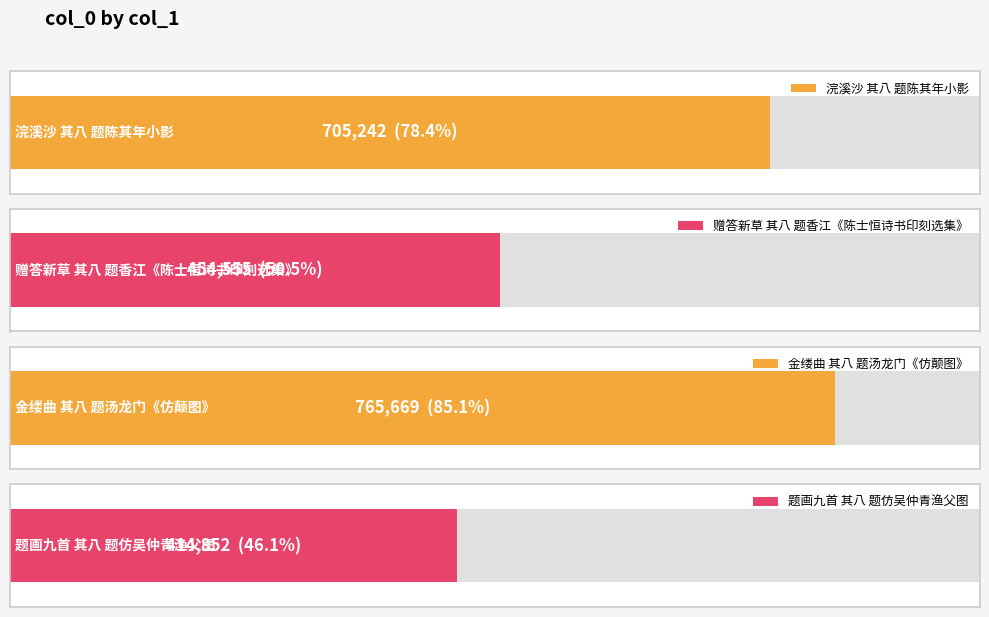

How many data points are above 705242?

1